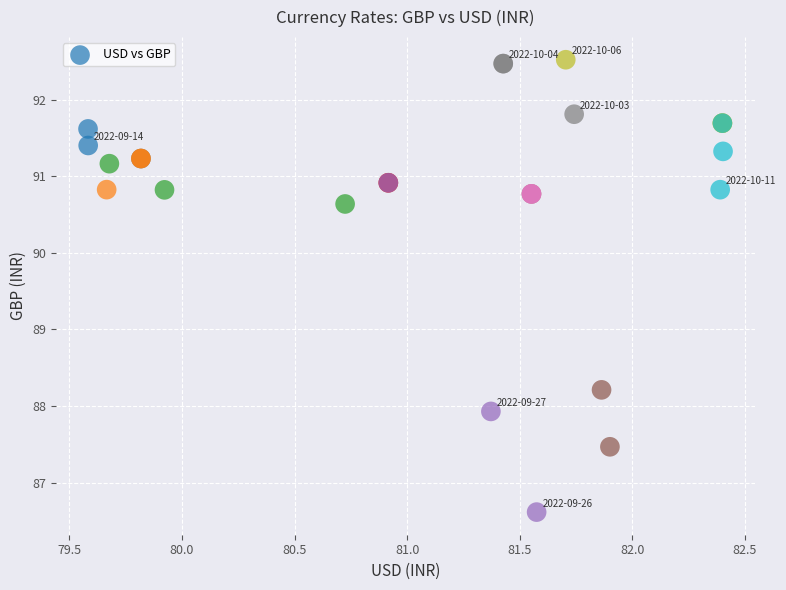

What Y value in the scatter plot is closest to 89?

88.2